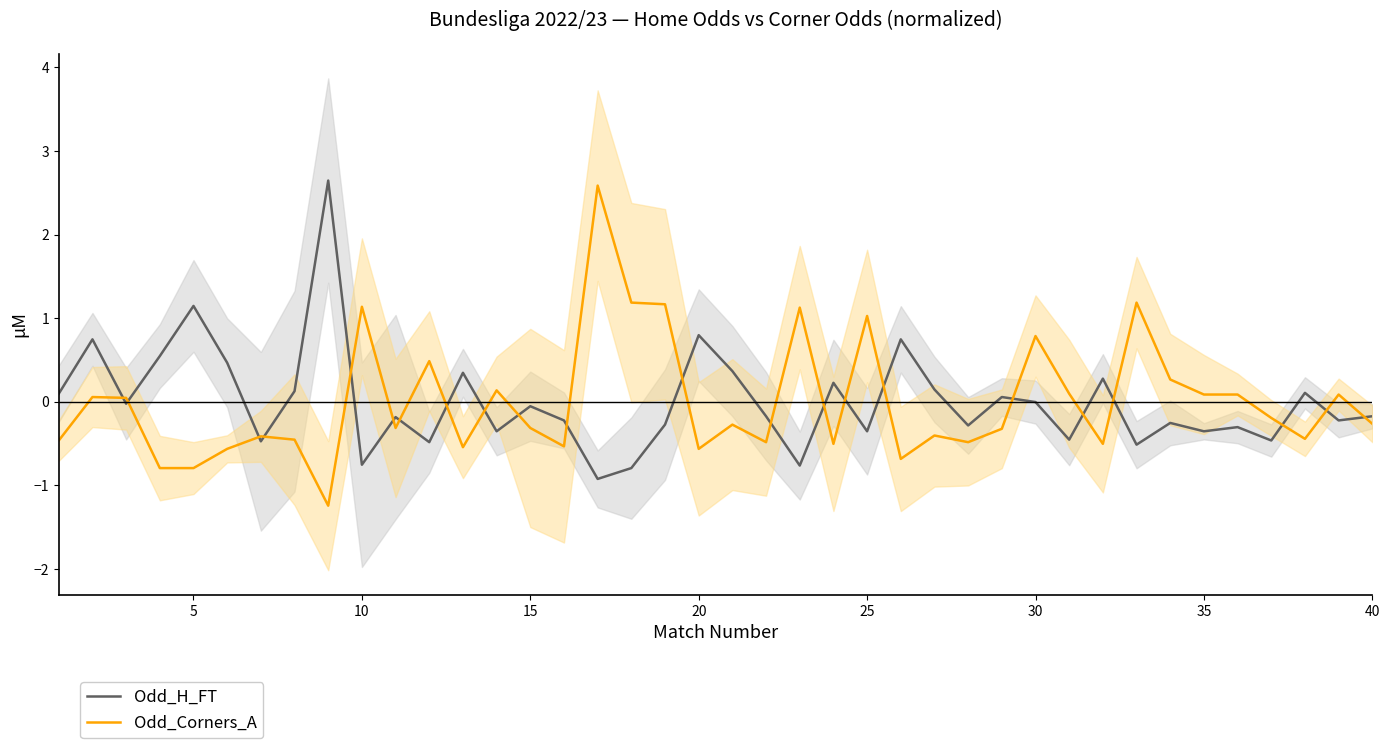

Which series has the widest spread of values?

Odd_Corners_A